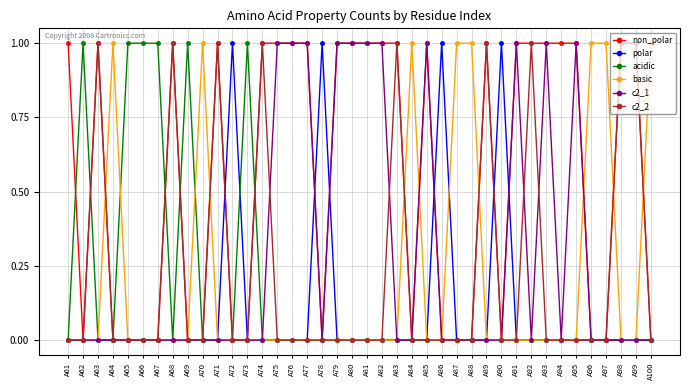

What is the sum of all acidic values?

6